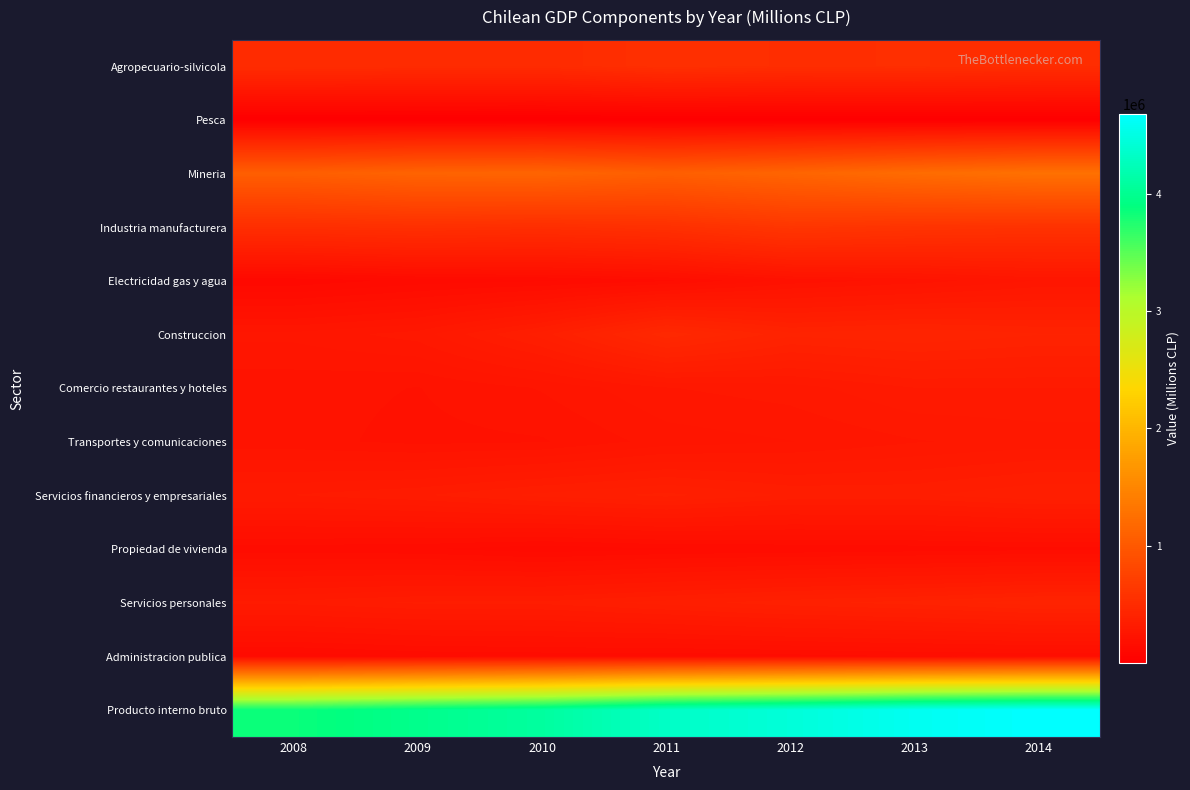

At which category is the sum across all series the highest?

2014